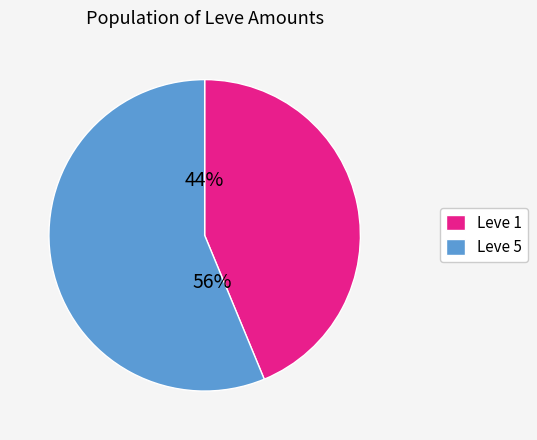

Rank the categories by value from highest to lowest.

Leve 5, Leve 1